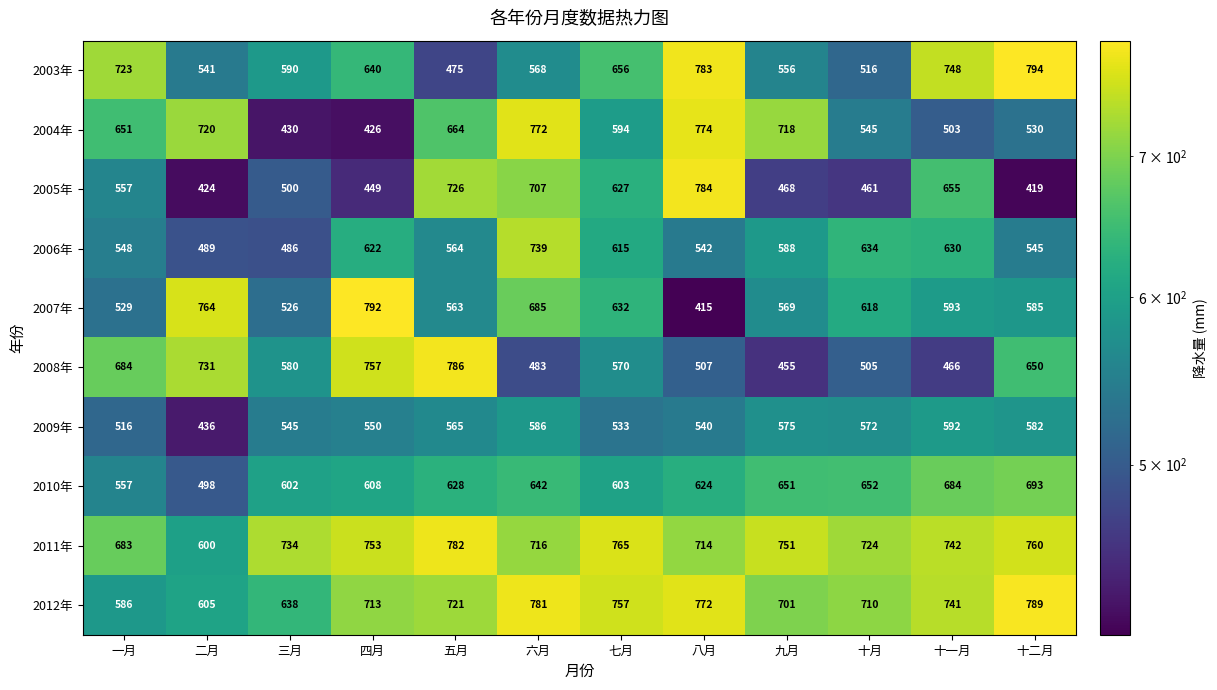

List the labels in order of 2011年 value, largest first.

五月, 七月, 十二月, 四月, 九月, 十一月, 三月, 十月, 六月, 八月, 一月, 二月